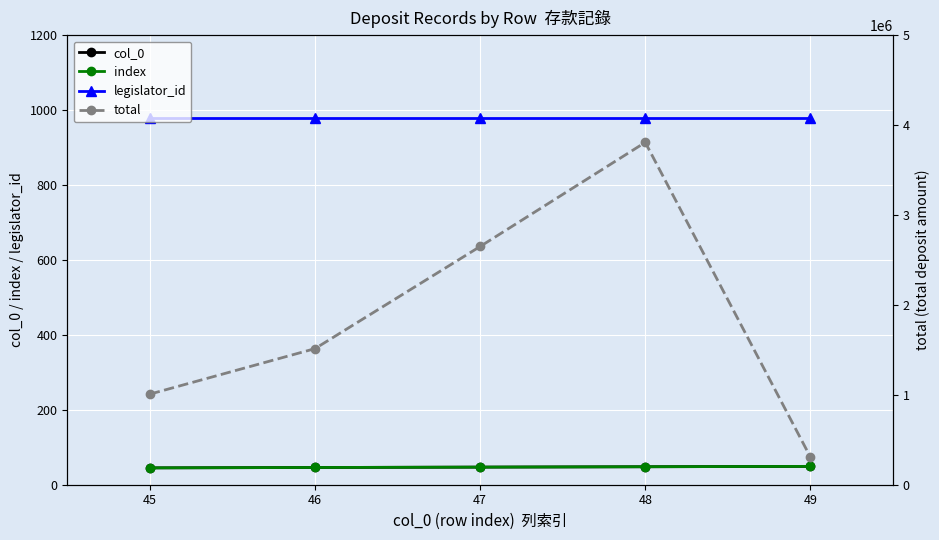

Reading right to left, transcribe all the data shown in this chart.

col_0: 49	48	47	46	45
index: 49	48	47	46	45
legislator_id: 980	980	980	980	980
total: 308065	3808654	2650275	1513885	1007883